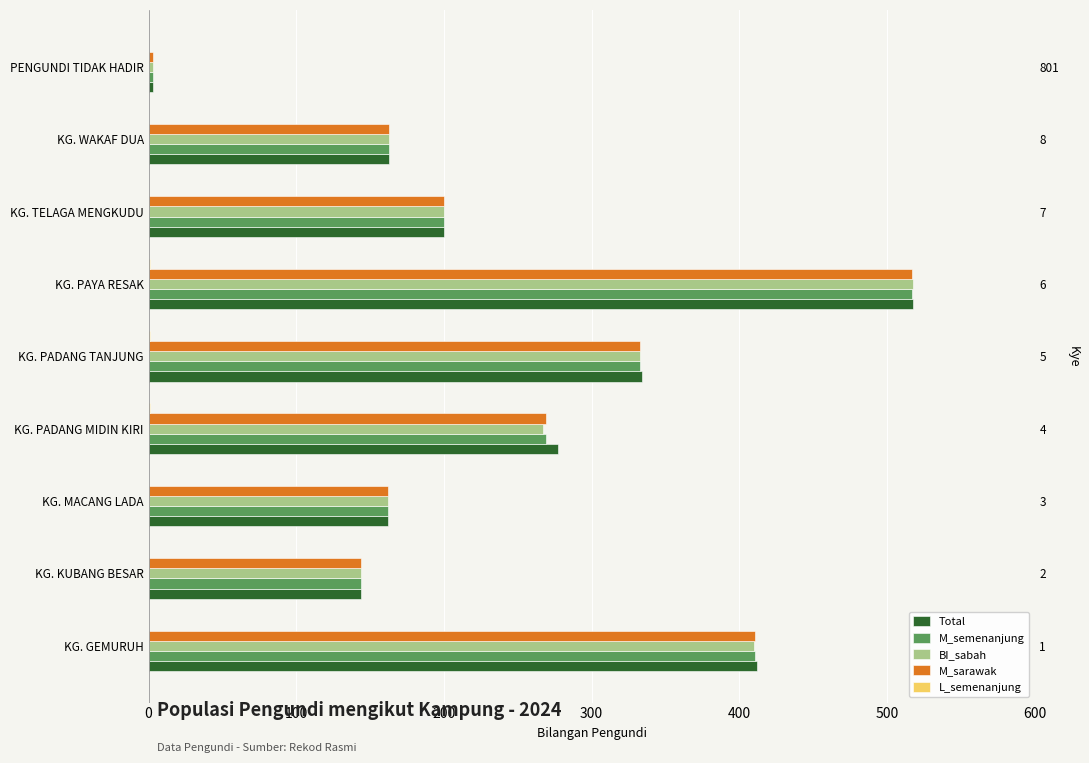

Are the bars horizontal?

Yes